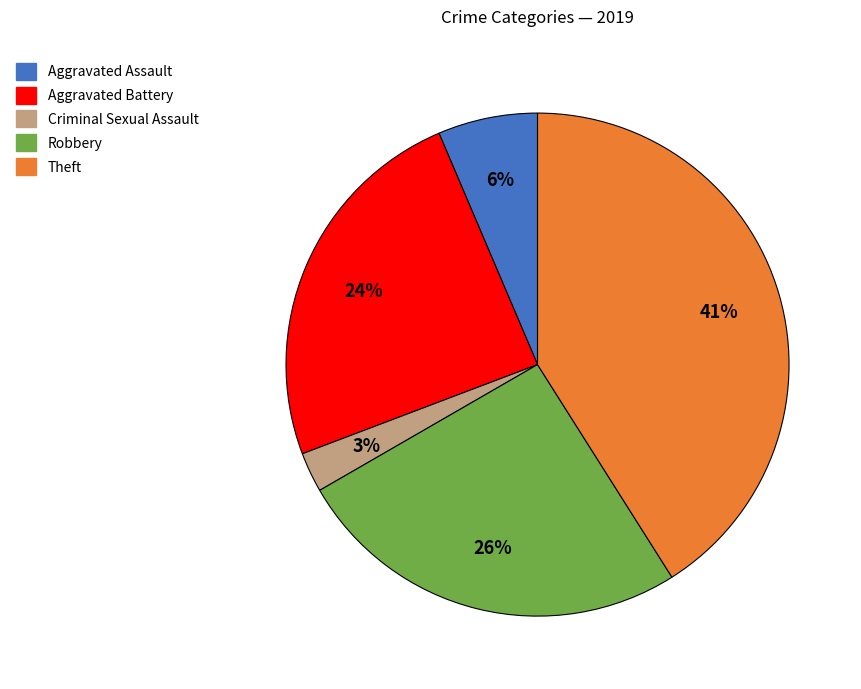

Is it true that Criminal Sexual Assault is 16% of the pie?

False